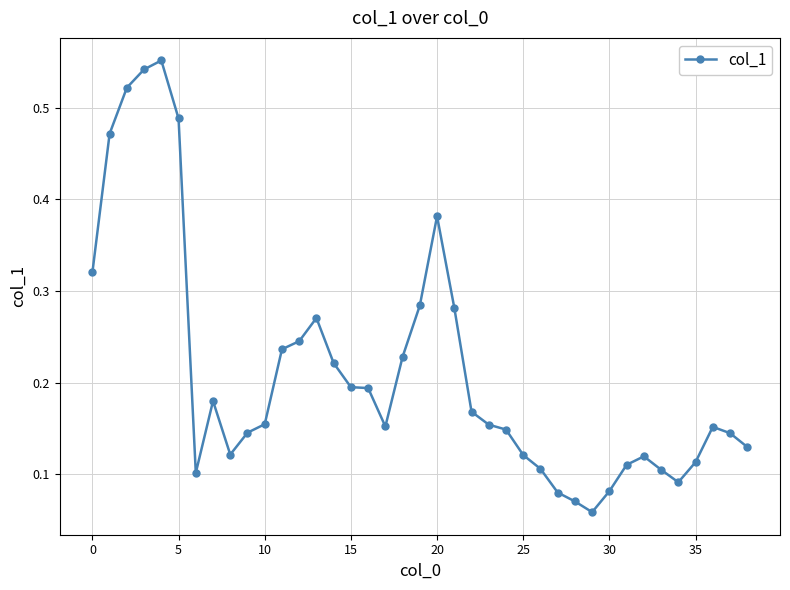

True or false: the data has more than 2 interior local peaks.

True